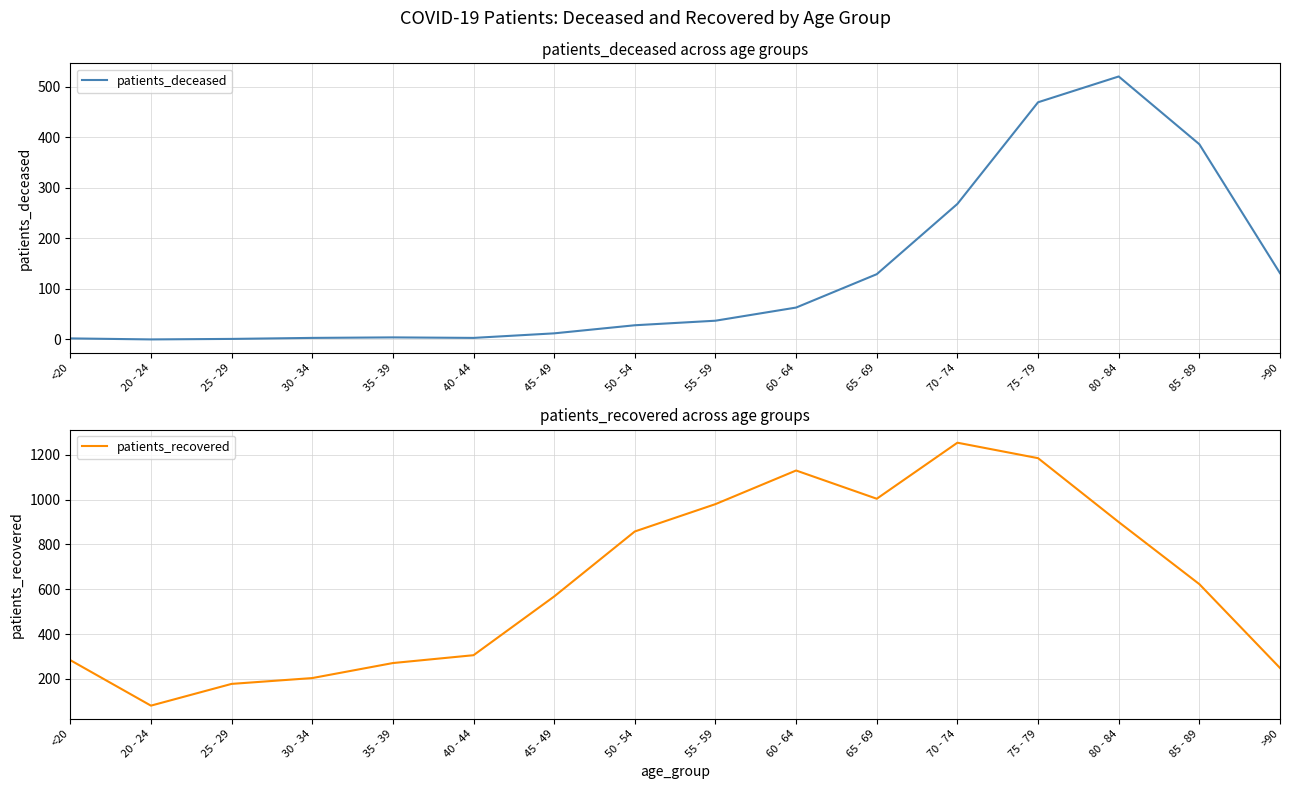

What is the label of the 14th point from the left?

80 - 84